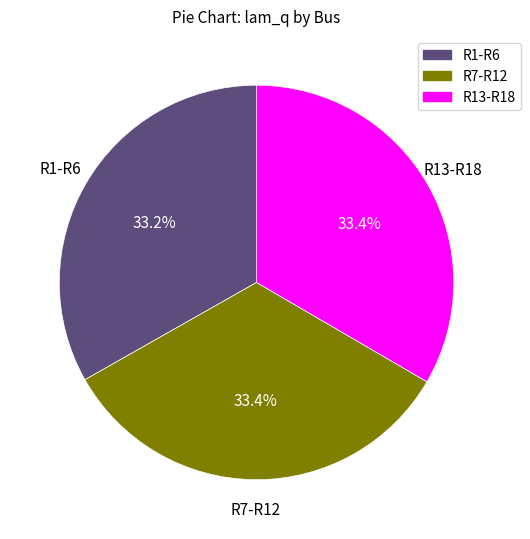

How many segments does this pie chart have?

3